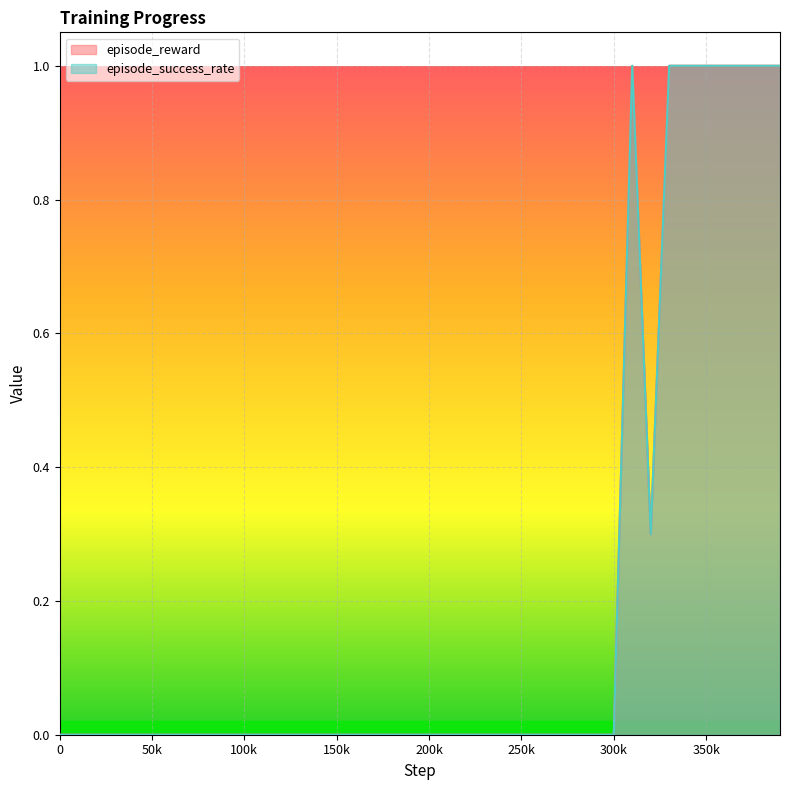

How many lines are shown in the chart?

2